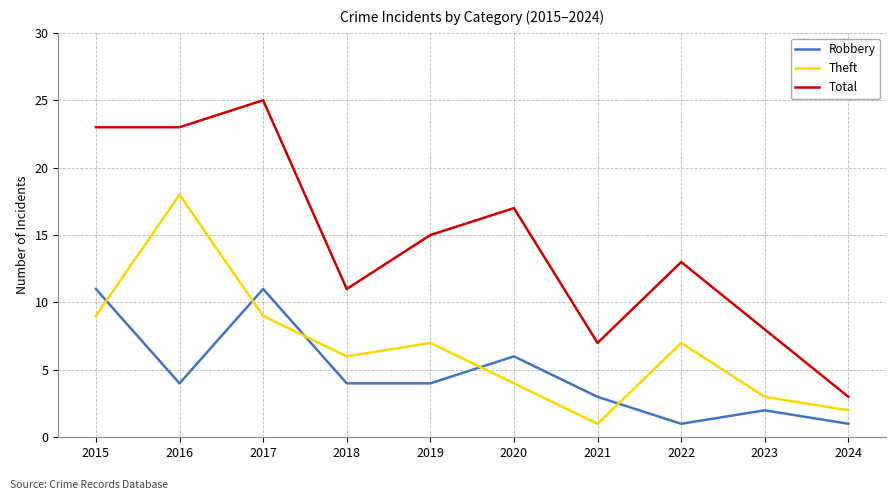

True or false: Total and Robbery cross at least once.

False